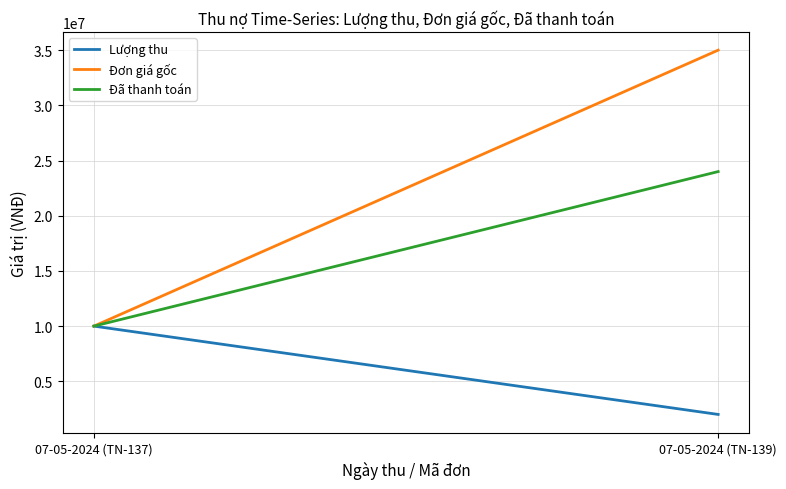

What is the approximate value of Đơn giá gốc at 07-05-2024 (TN-139), to the nearest 10?

35000000